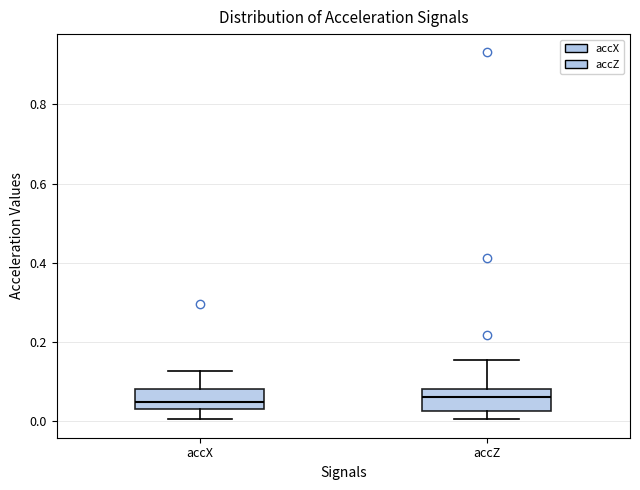

Reading left to right, transcribe this box plot: for each box, give where its median line is, the range the box spans, and where its two whiskers end, as read against the y-axis. The values are not printed on the chart, so give them approximately, as read against the axis.

accX: median 0.04 (just above the box's lower edge), box 0.04 to 0.08, whiskers 0.00 to 0.12
accZ: median 0.06, box 0.02 to 0.08, whiskers 0.00 to 0.16